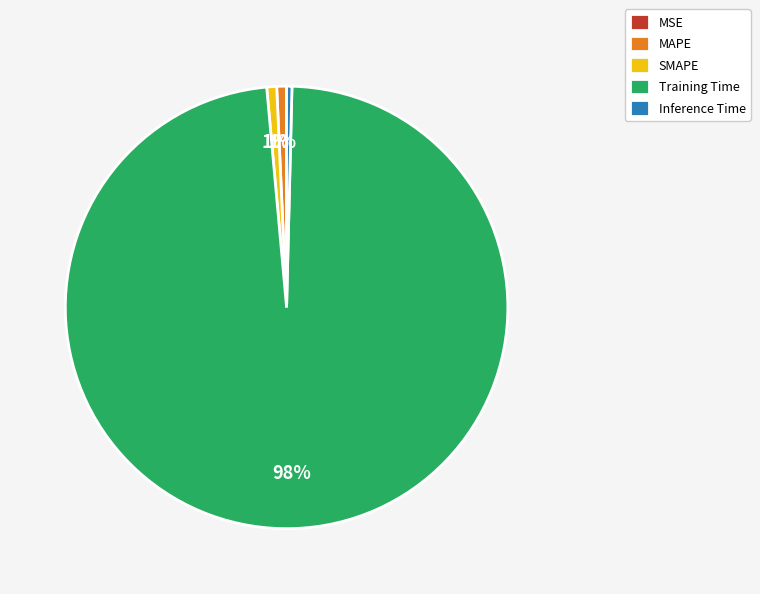

Combined, do SMAPE and MAPE account for over 50%?

No